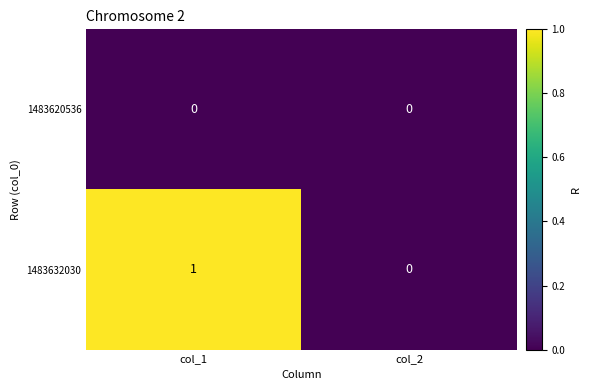

Reading left to right, what are all the values shown in this chart?

1483620536: 0	0
1483632030: 1	0